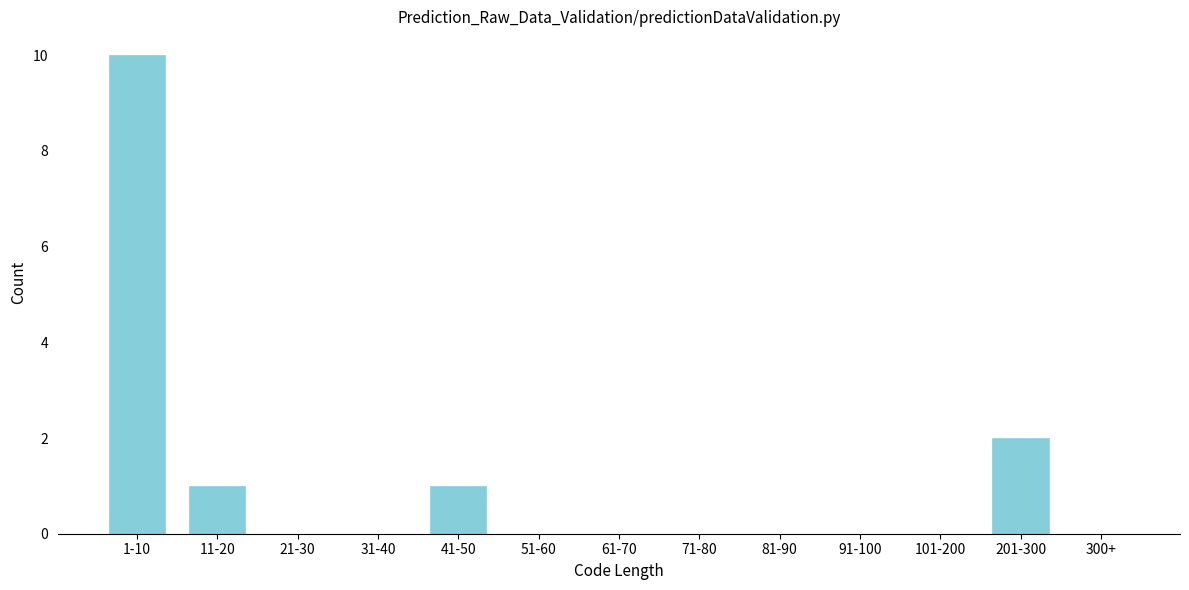

Reading right to left, what are all the values shown in this chart?

300+=0	201-300=2	101-200=0	91-100=0	81-90=0	71-80=0	61-70=0	51-60=0	41-50=1	31-40=0	21-30=0	11-20=1	1-10=10